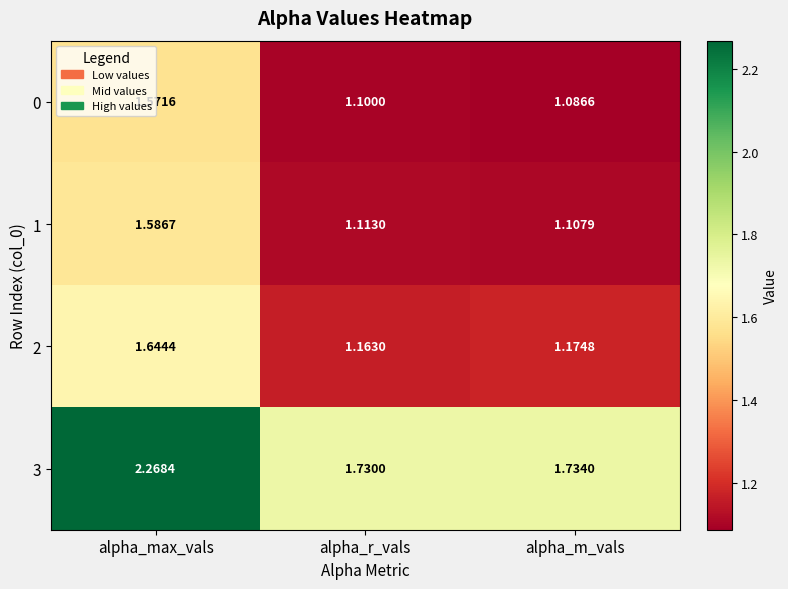

Rank the categories by 0 value from lowest to highest.

alpha_m_vals, alpha_r_vals, alpha_max_vals